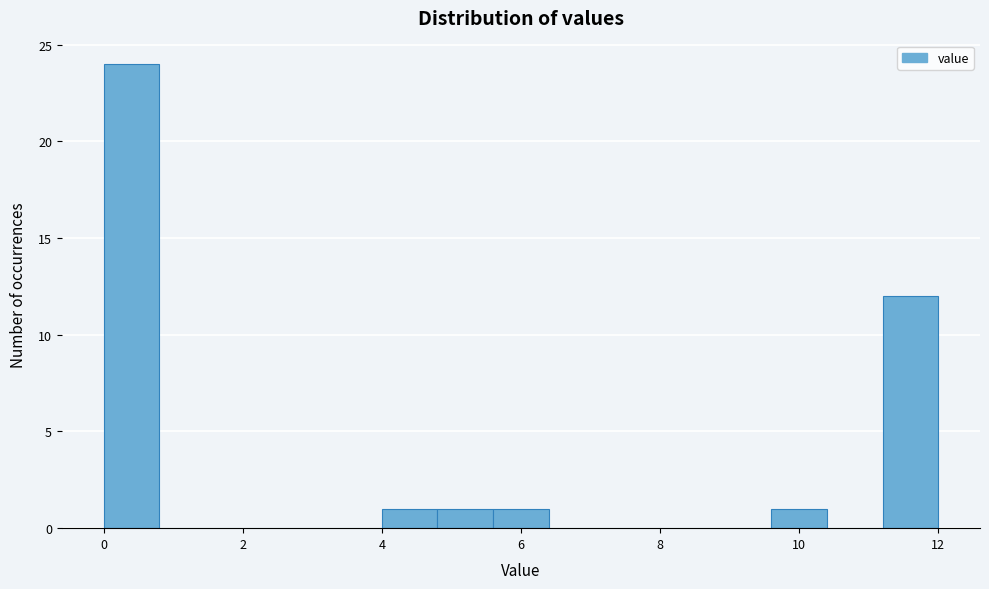

How tall is the bar that spans 4.8 to 5.6 on the x-axis? The values are not printed on the chart, so give them approximately, as read against the axis.

1